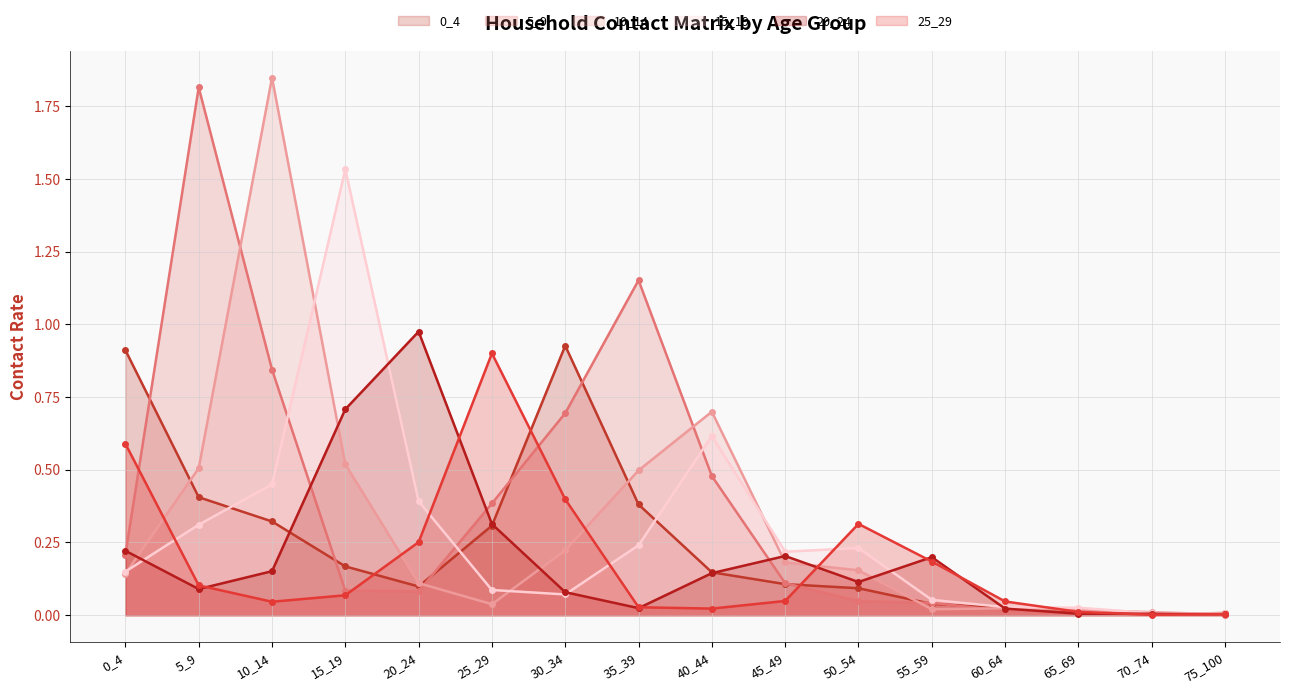

Where do 25_29 and 10_14 first cross each other?

0_4 and 5_9